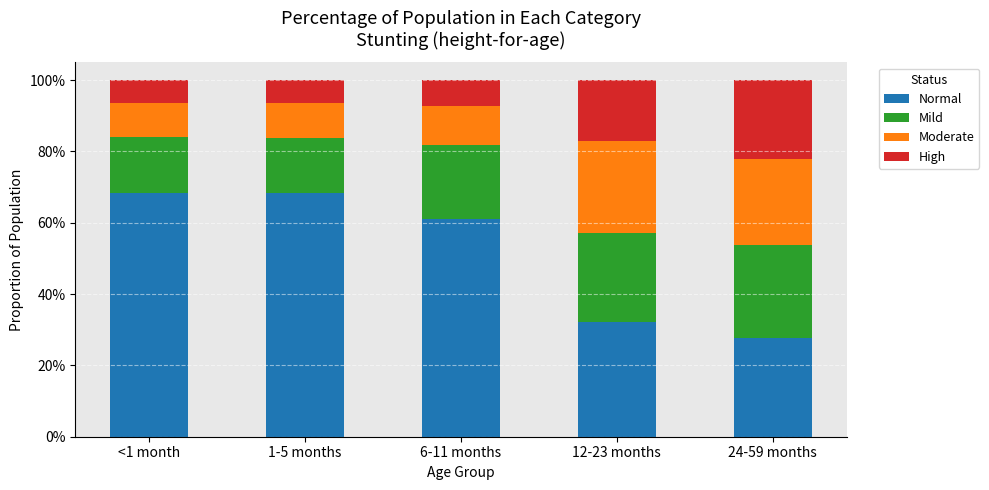

The Mild series shows 0.2 at <1 month. True or false?

True